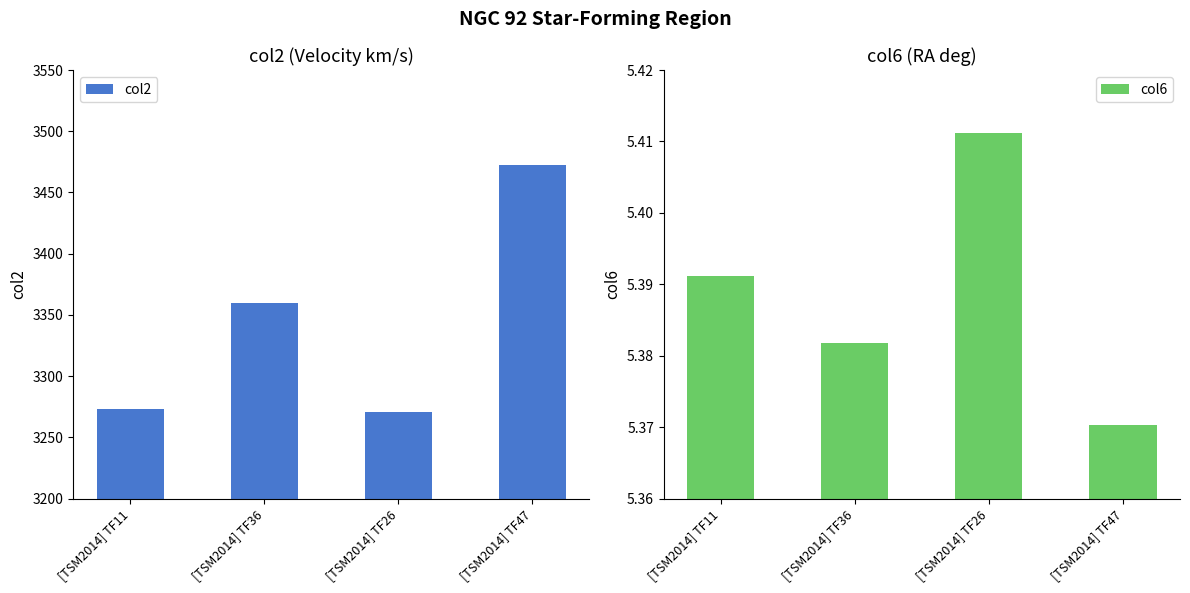

Is the value of col6 at [TSM2014] TF47 greater than the value of col2 at [TSM2014] TF26?

No